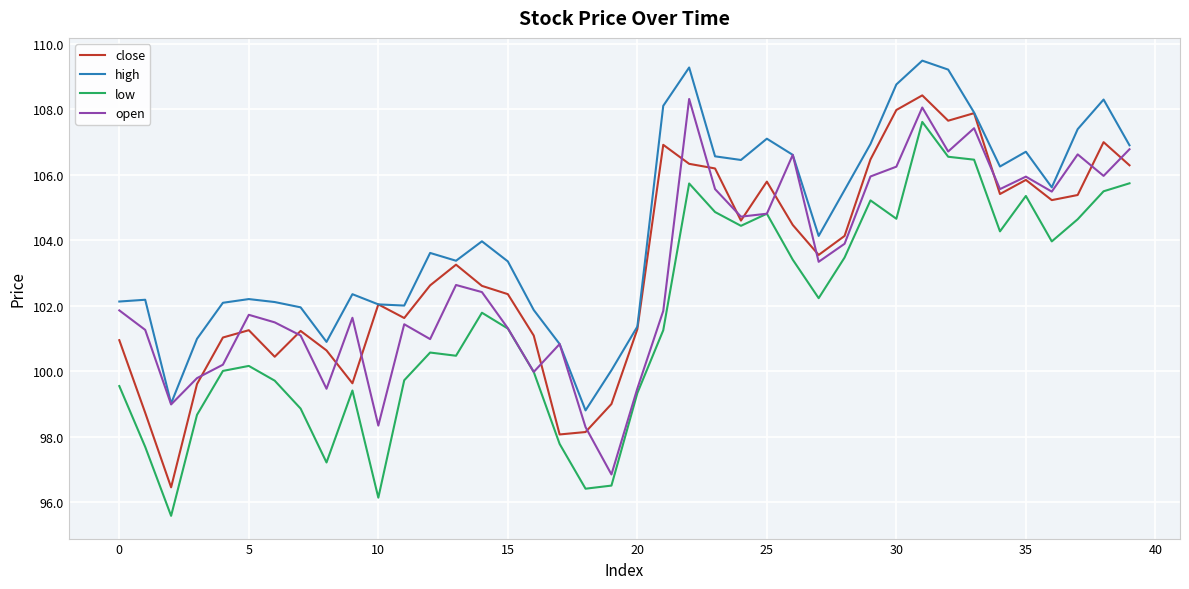

What is the greatest value displayed?

109.5